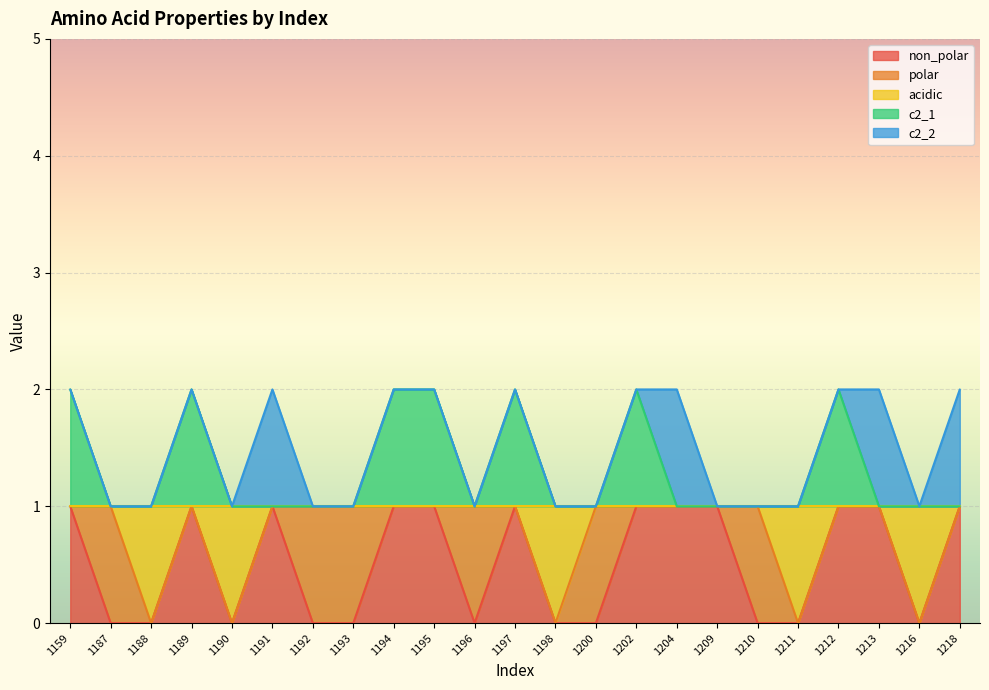

What are all the series names shown in the legend?

non_polar, polar, acidic, c2_1, c2_2